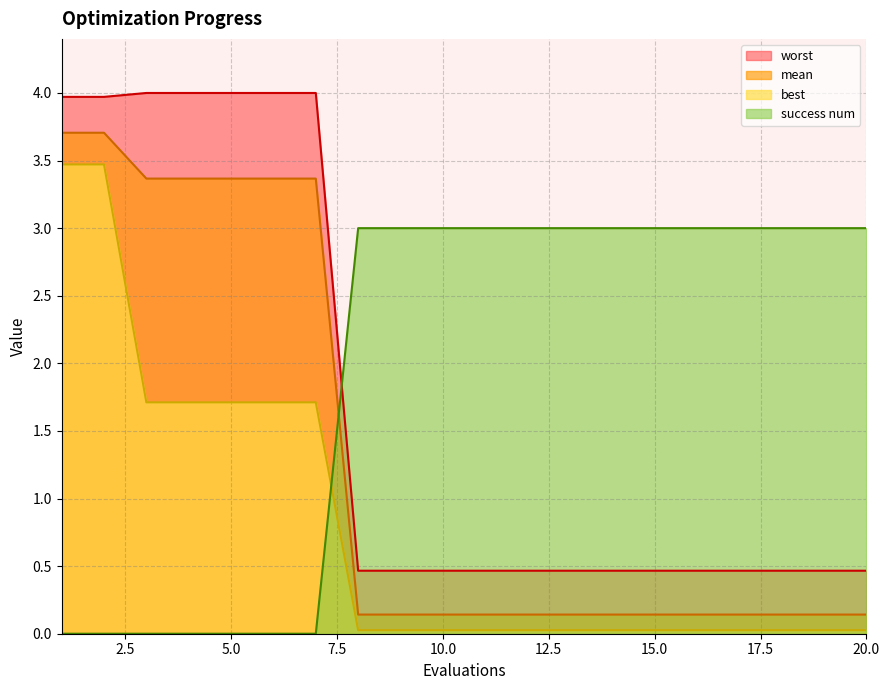

Is the value of mean at 17 greater than the value of best at 6?

No